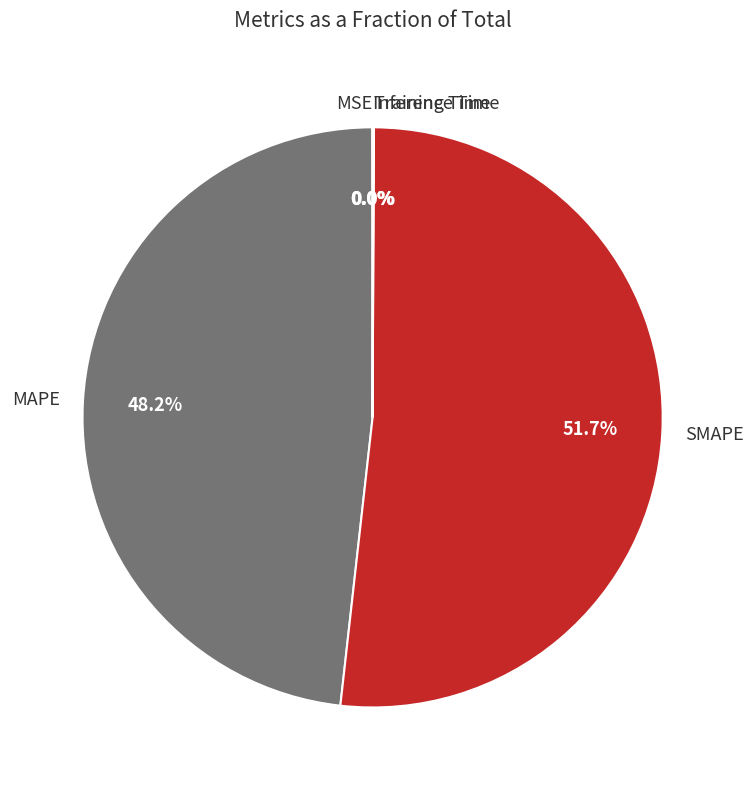

What is the largest slice in the pie chart?

SMAPE